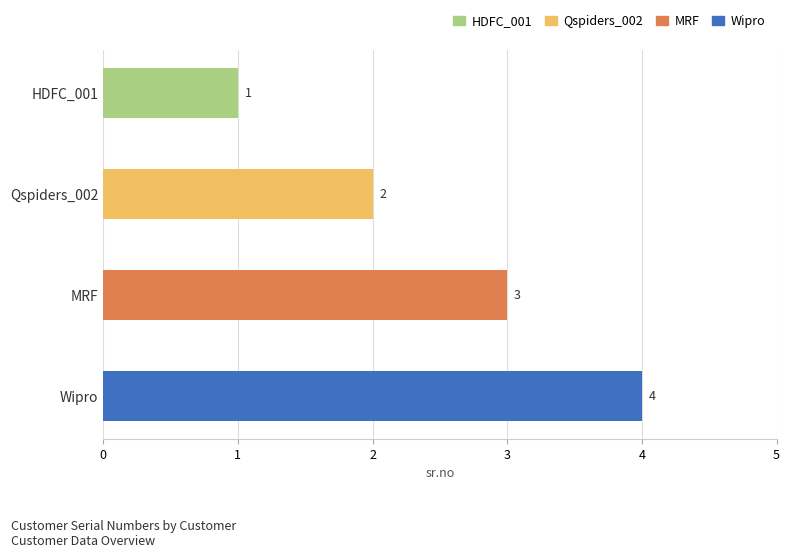

How many bars are there in total?

4